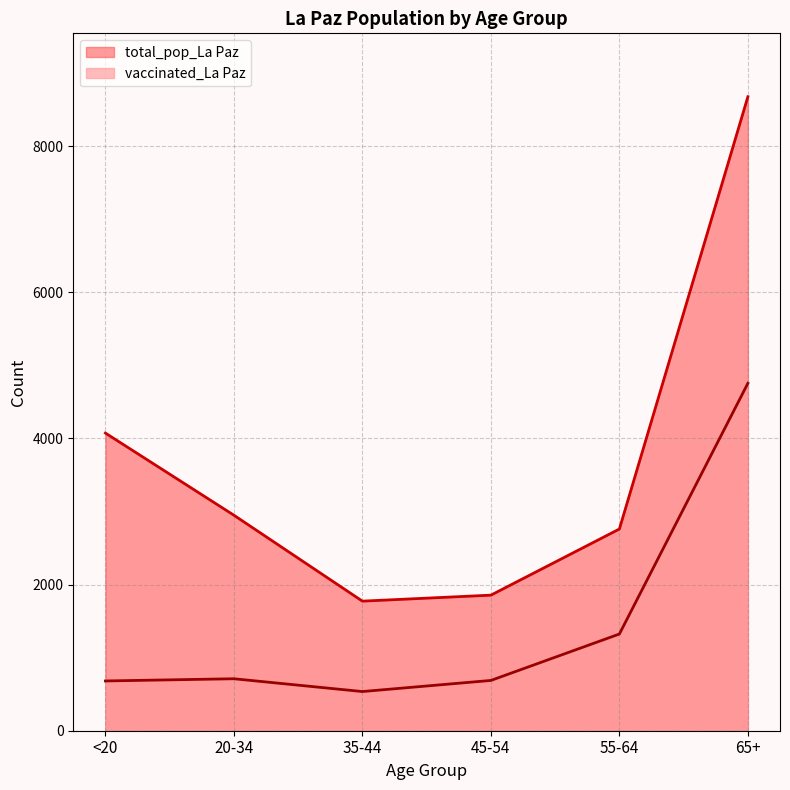

The value of total_pop_La Paz at 20-34 is 1263. True or false?

False